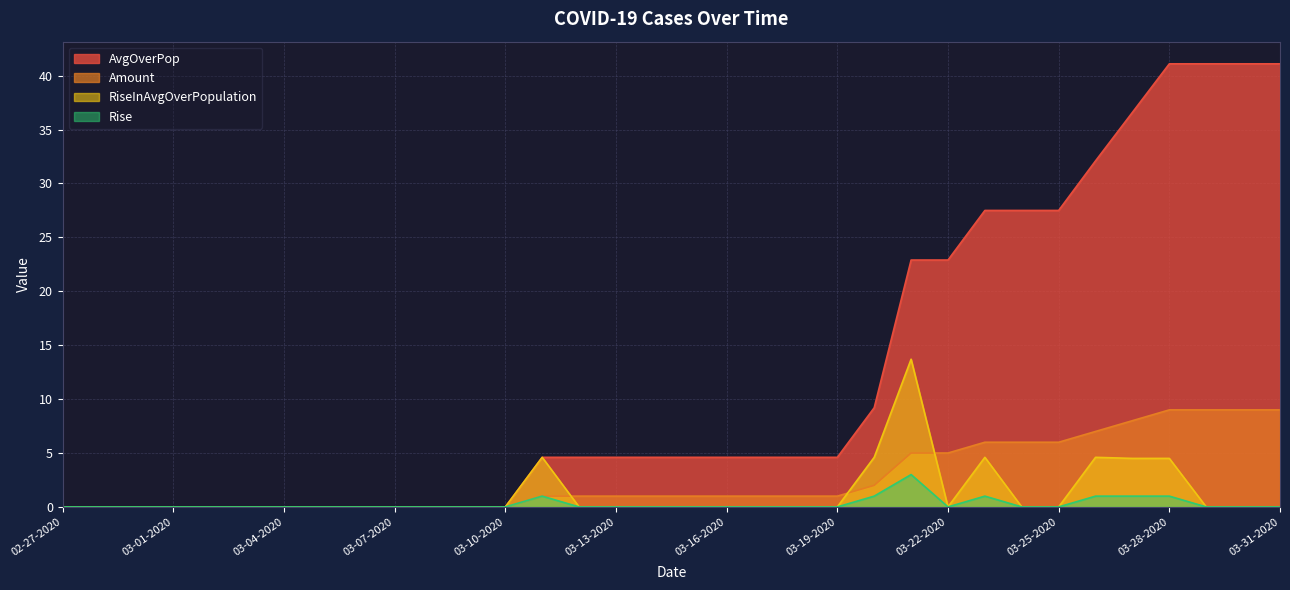

True or false: Rise and AvgOverPop cross at least once.

False